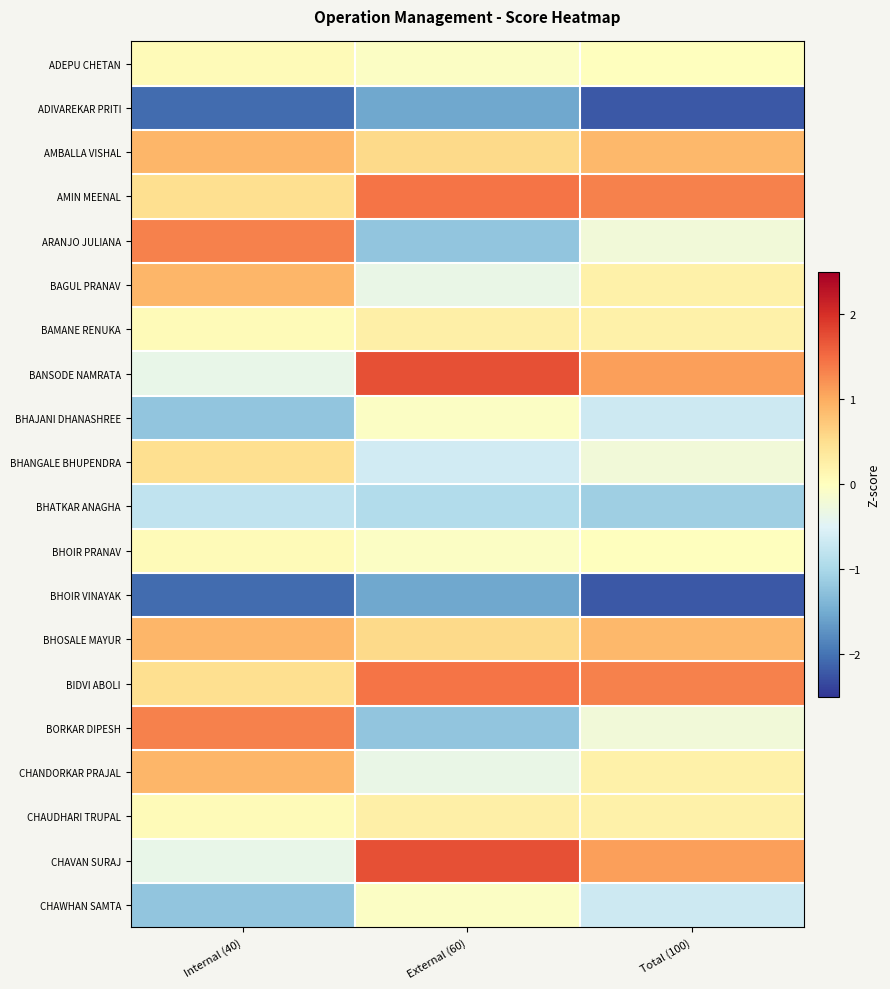

Reading left to right, extract all data points from this chart.

ADEPU CHETAN: Internal (40)=0.1	External (60)=-0.0	Total (100)=0.0
ADIVAREKAR PRITI: Internal (40)=-2.1	External (60)=-1.5	Total (100)=-2.2
AMBALLA VISHAL: Internal (40)=0.9	External (60)=0.5	Total (100)=0.9
AMIN MEENAL: Internal (40)=0.5	External (60)=1.4	Total (100)=1.3
ARANJO JULIANA: Internal (40)=1.3	External (60)=-1.2	Total (100)=-0.2
BAGUL PRANAV: Internal (40)=0.9	External (60)=-0.3	Total (100)=0.2
BAMANE RENUKA: Internal (40)=0.1	External (60)=0.3	Total (100)=0.2
BANSODE NAMRATA: Internal (40)=-0.4	External (60)=1.7	Total (100)=1.1
BHAJANI DHANASHREE: Internal (40)=-1.2	External (60)=-0.0	Total (100)=-0.7
BHANGALE BHUPENDRA: Internal (40)=0.5	External (60)=-0.6	Total (100)=-0.2
BHATKAR ANAGHA: Internal (40)=-0.8	External (60)=-0.9	Total (100)=-1.1
BHOIR PRANAV: Internal (40)=0.1	External (60)=-0.0	Total (100)=0.0
BHOIR VINAYAK: Internal (40)=-2.1	External (60)=-1.5	Total (100)=-2.2
BHOSALE MAYUR: Internal (40)=0.9	External (60)=0.5	Total (100)=0.9
BIDVI ABOLI: Internal (40)=0.5	External (60)=1.4	Total (100)=1.3
BORKAR DIPESH: Internal (40)=1.3	External (60)=-1.2	Total (100)=-0.2
CHANDORKAR PRAJAL: Internal (40)=0.9	External (60)=-0.3	Total (100)=0.2
CHAUDHARI TRUPAL: Internal (40)=0.1	External (60)=0.3	Total (100)=0.2
CHAVAN SURAJ: Internal (40)=-0.4	External (60)=1.7	Total (100)=1.1
CHAWHAN SAMTA: Internal (40)=-1.2	External (60)=-0.0	Total (100)=-0.7